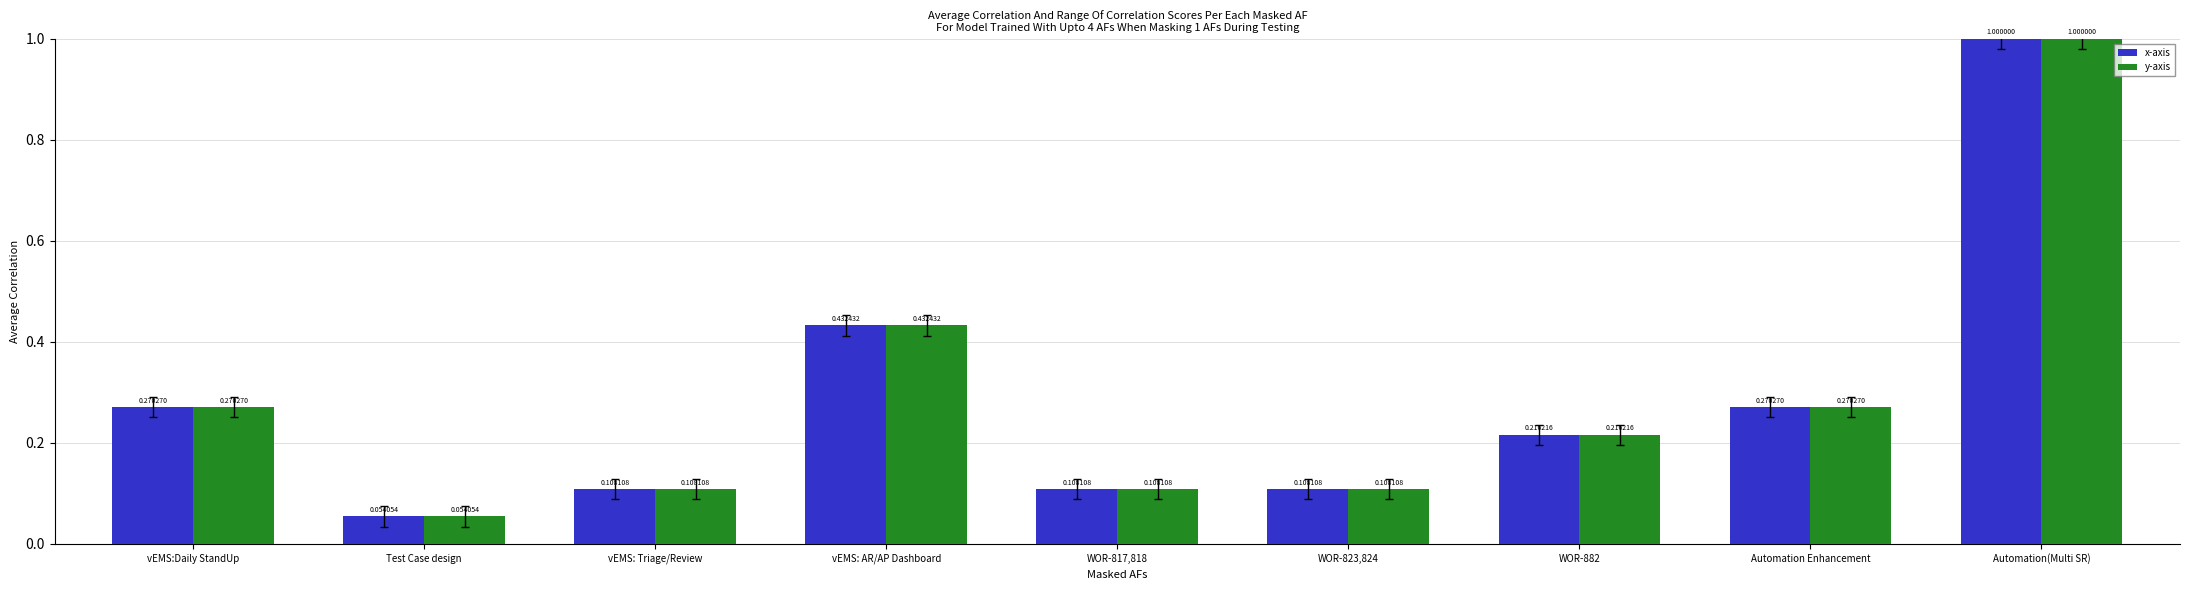

At which label does y-axis reach its minimum?

Test Case design